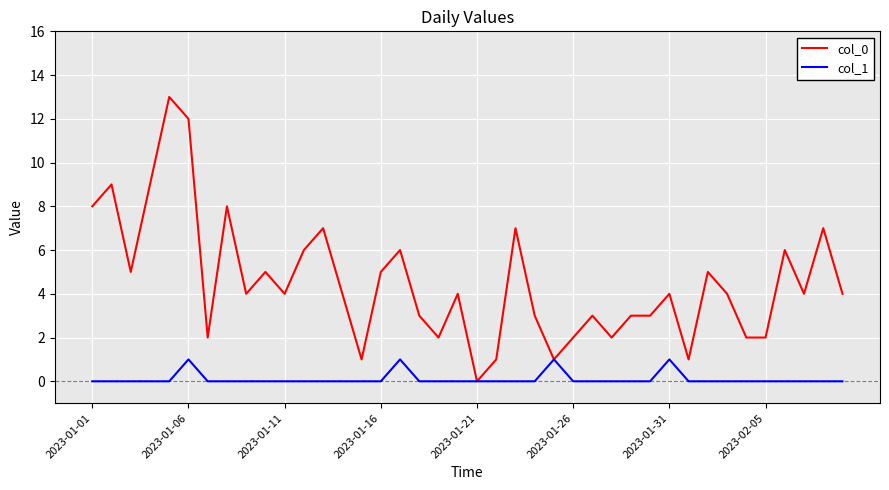

Which series has the largest total across all categories?

col_0